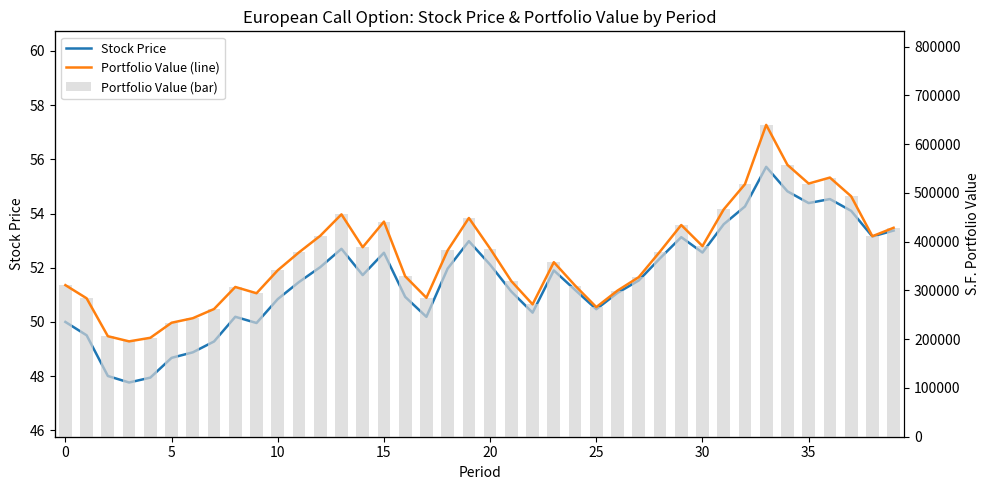

What is the lowest value of the S.F. Portfolio Value (line) series?

195509.7